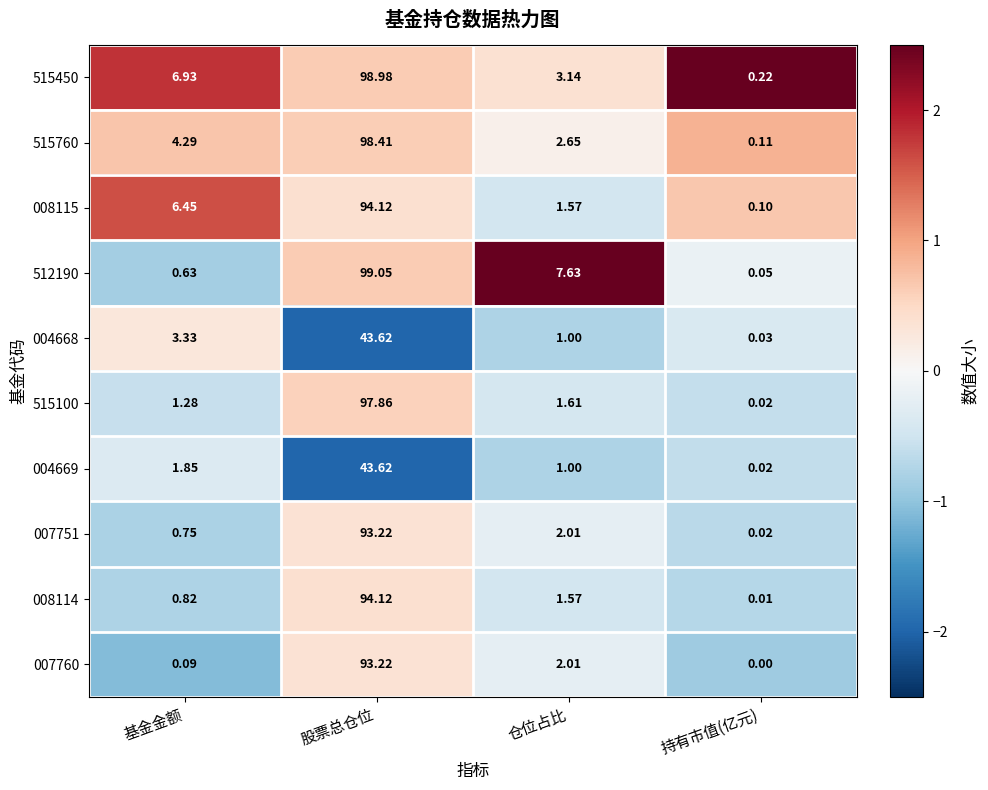

At which label does 007760 reach its minimum?

持有市值(亿元)